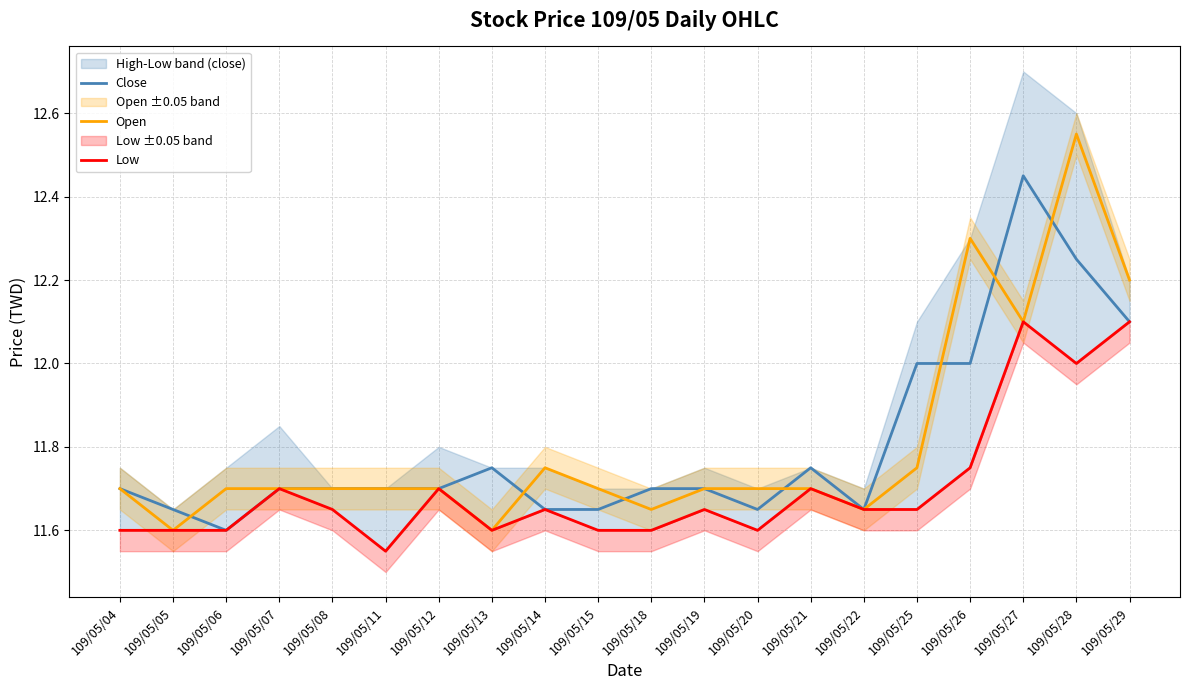

At how many categories does at least one series exceed 12?

4